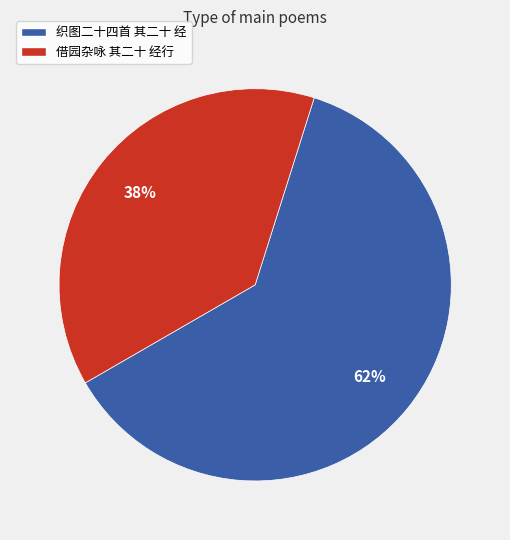

To the nearest percent, what is the combined percentage of 借园杂咏 其二十 经行 and 织图二十四首 其二十 经?

100%